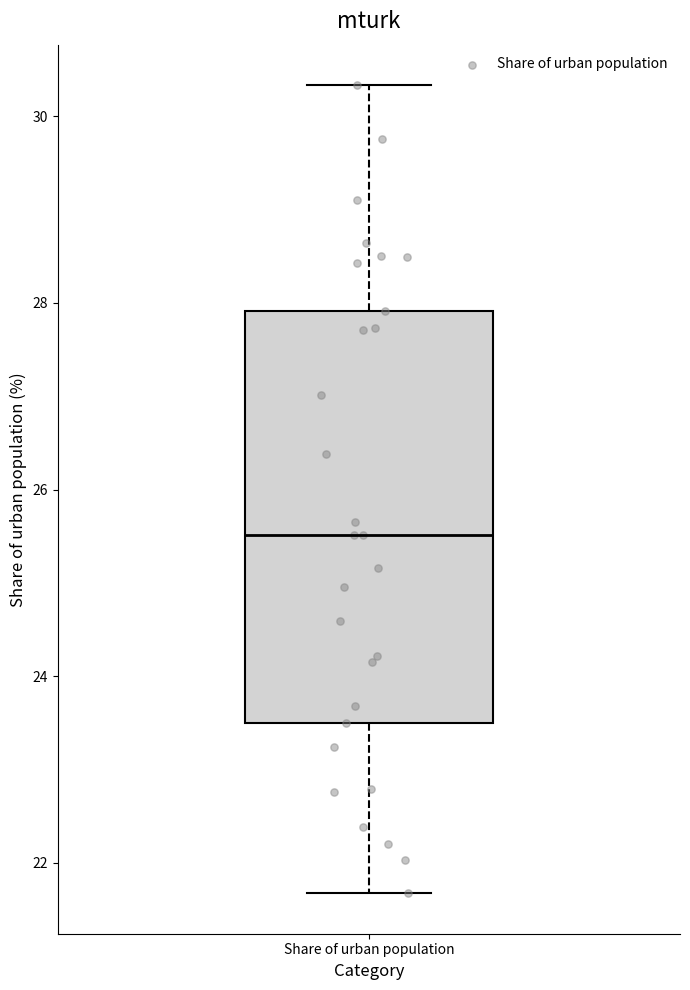

Where is the upper edge of the box for Share of urban population on the y-axis? The values are not printed on the chart, so give them approximately, as read against the axis.

28.0